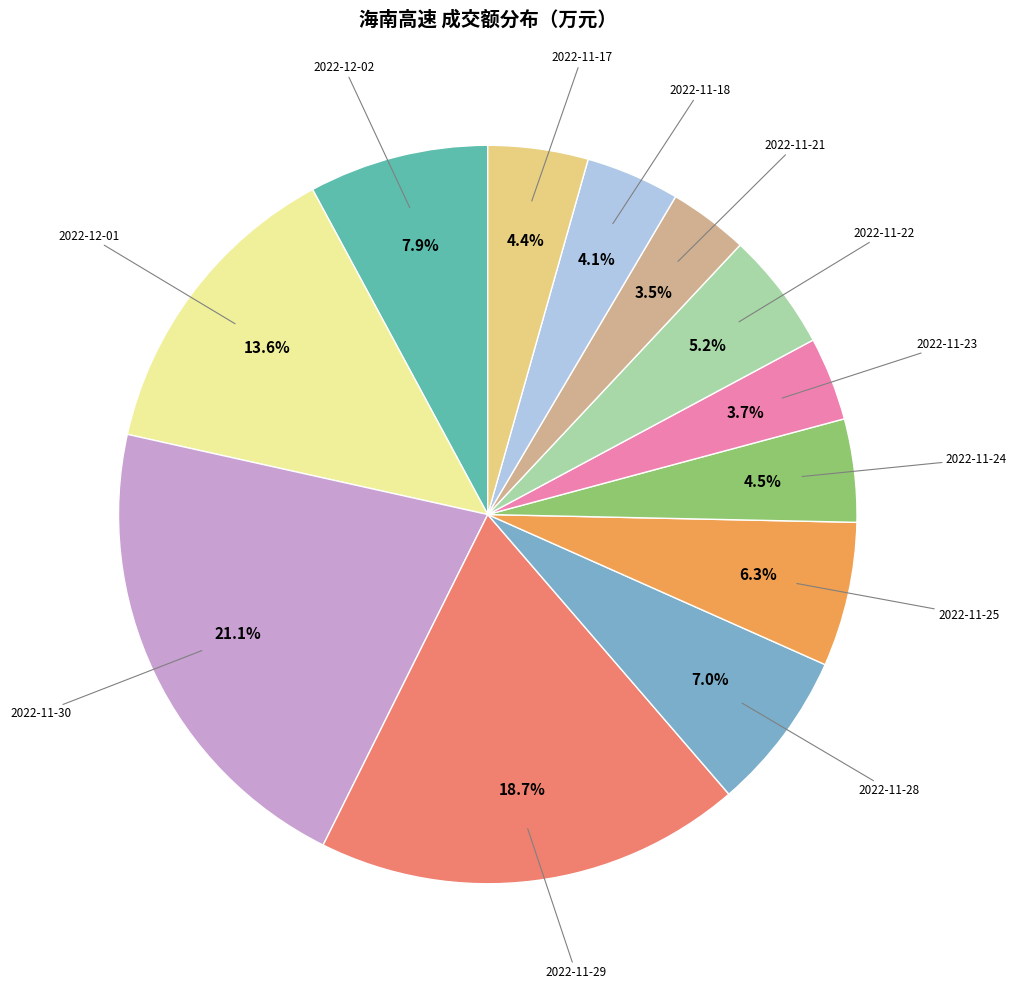

Is there a majority slice in this chart?

No